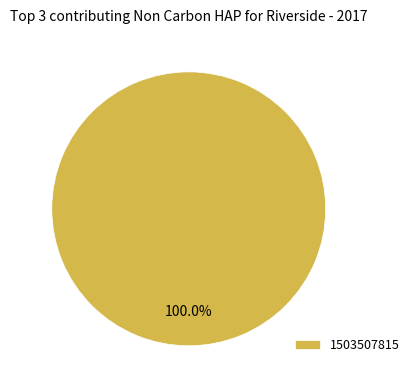

Count the number of slices in the pie.

1